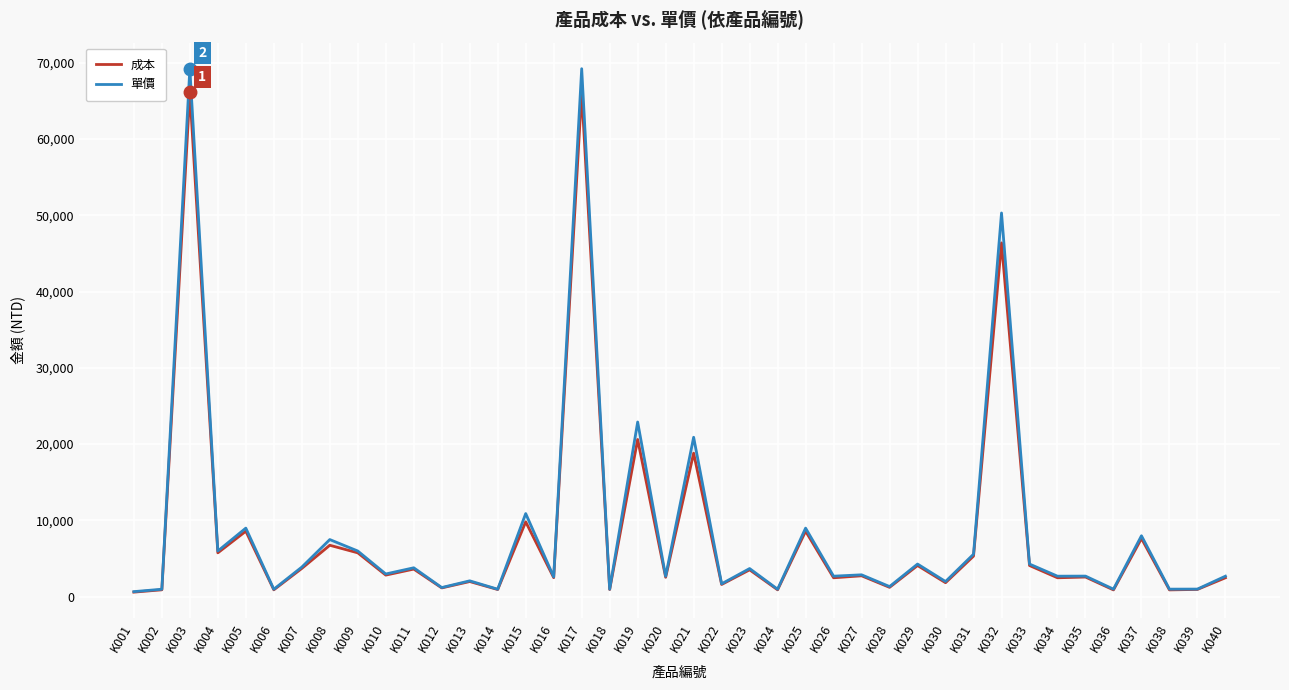

How many interior local peaks does the 成本 series have?

16